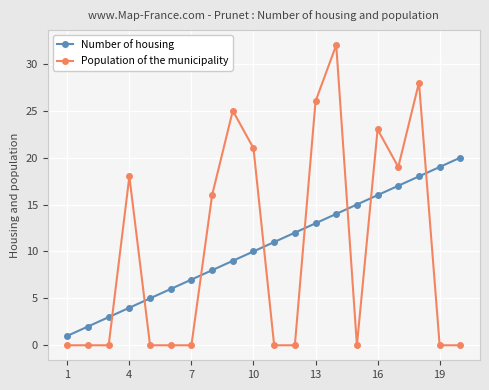

Which series ends up on top after the final intersection of Number of housing and Population of the municipality?

Number of housing